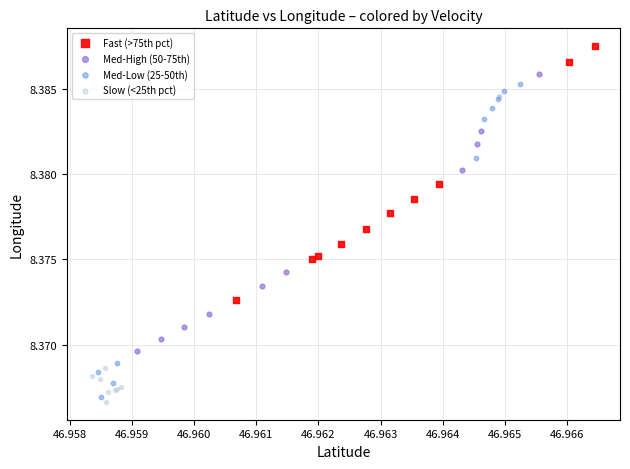

Which series contains the highest Y value?

Fast (>75th pct)